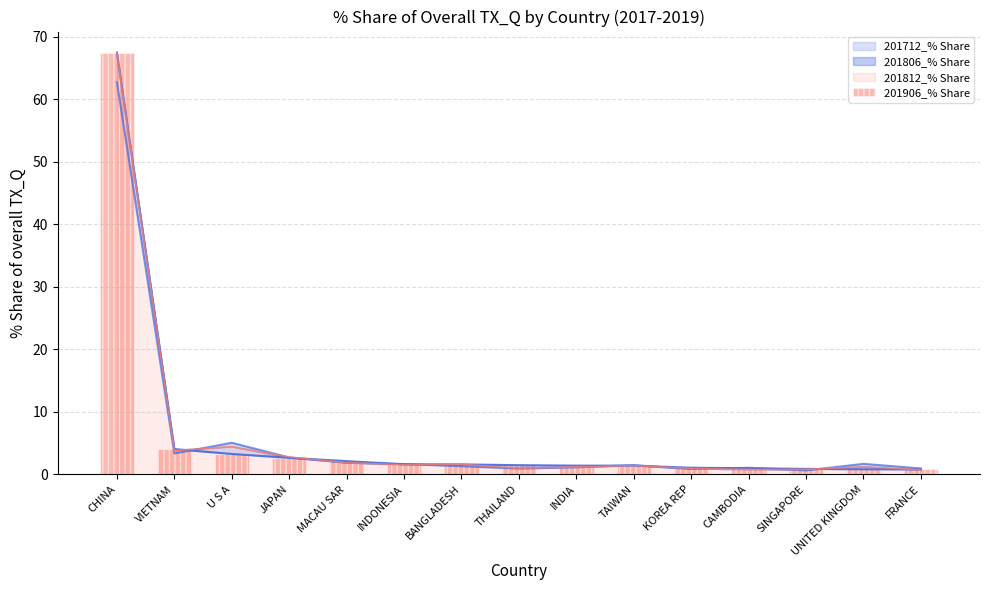

What position from the right is VIETNAM?

14